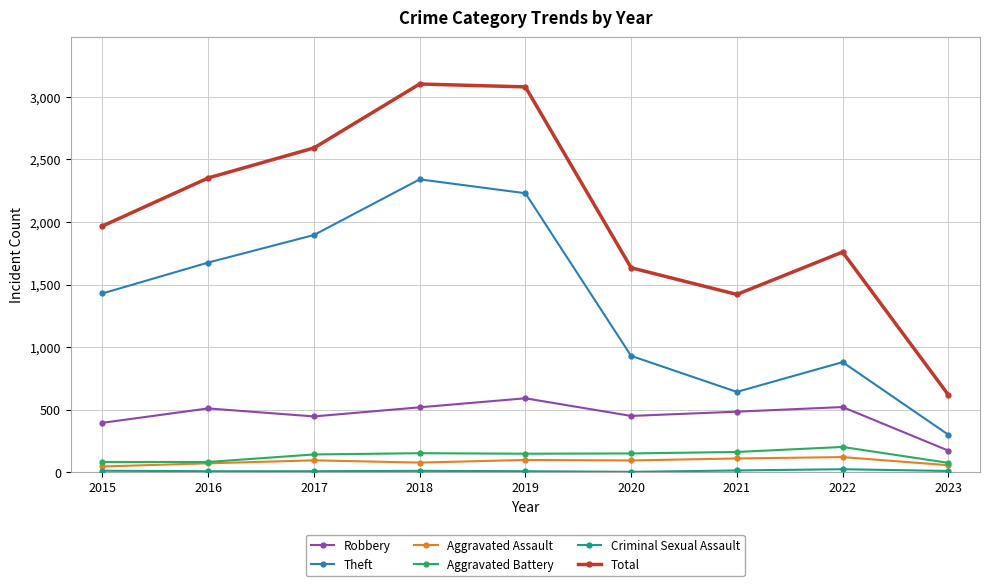

Which series has the largest total across all categories?

Total